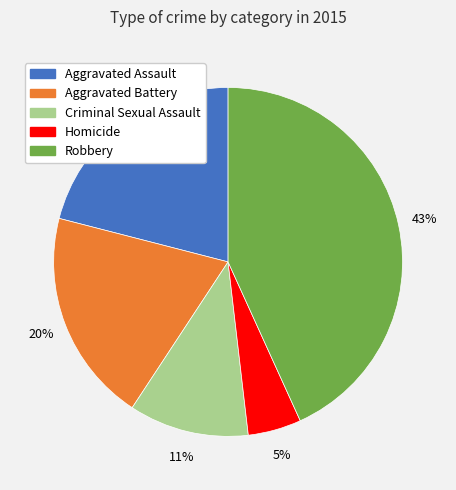

What is the smallest slice in the pie chart?

Homicide